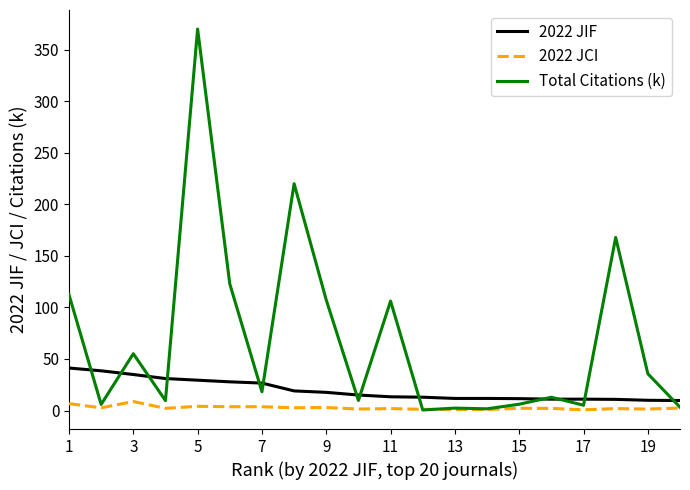

What is the maximum value shown in the chart?

369.9